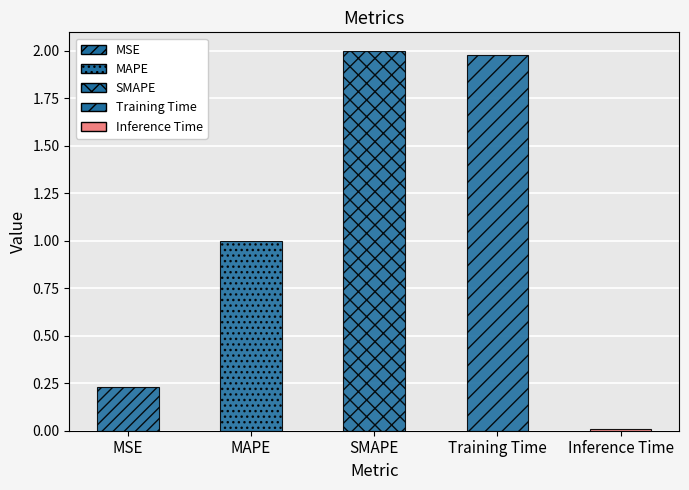

True or false: the data shows 2.0 at Training Time.

True